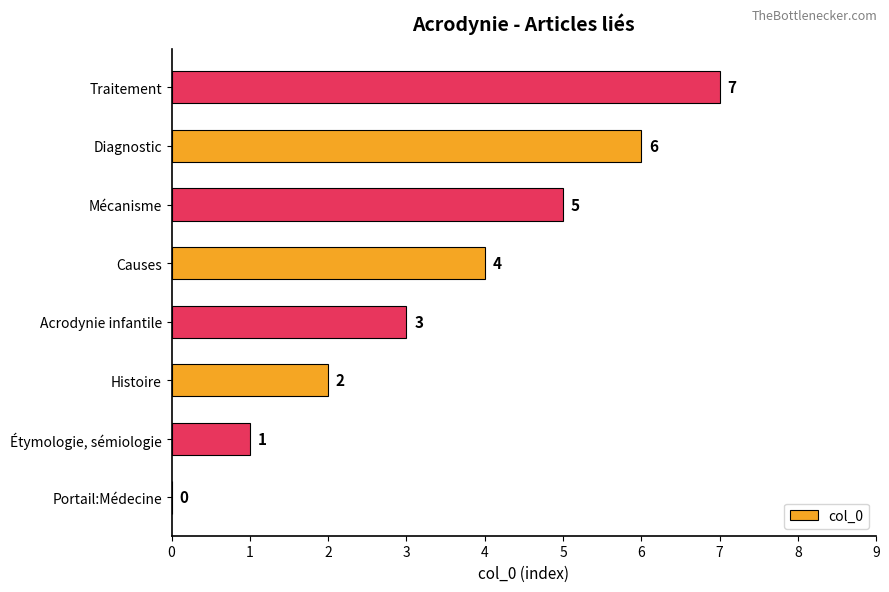

At which category does the chart reach its peak across all series?

Traitement